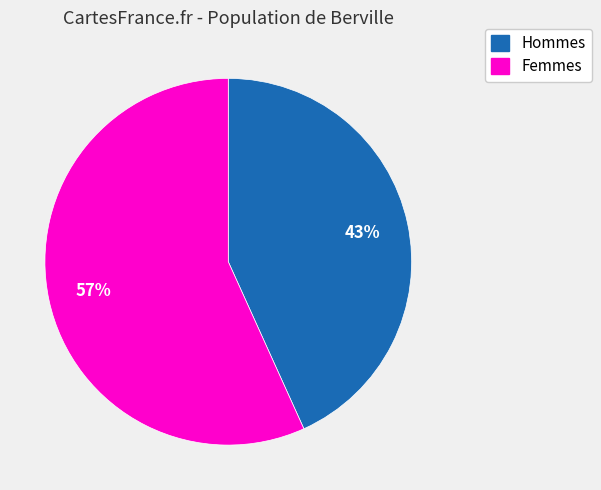

To the nearest percent, what is the difference between the largest and smallest slice percentages?

14%